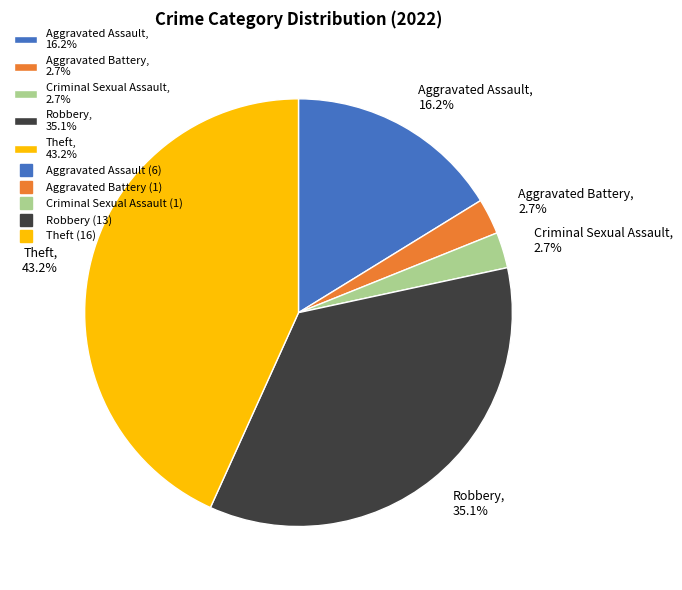

To the nearest percent, what portion does Aggravated Battery represent?

3%